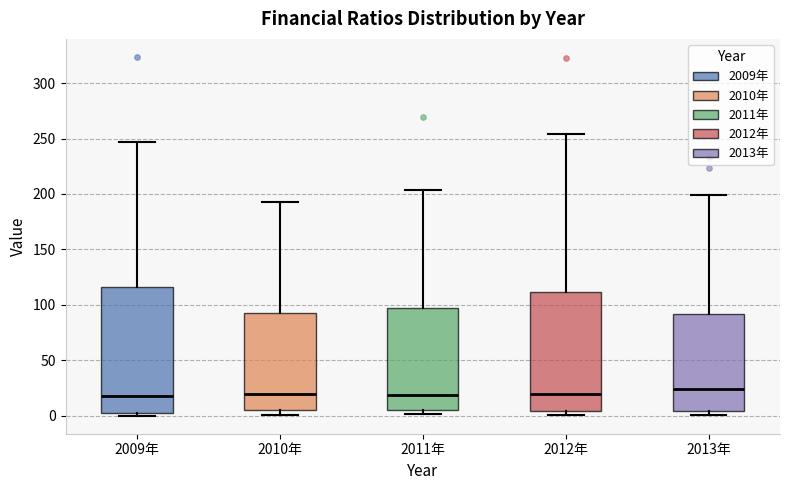

Where is the upper edge of the box for 2009年 on the y-axis? The values are not printed on the chart, so give them approximately, as read against the axis.

115